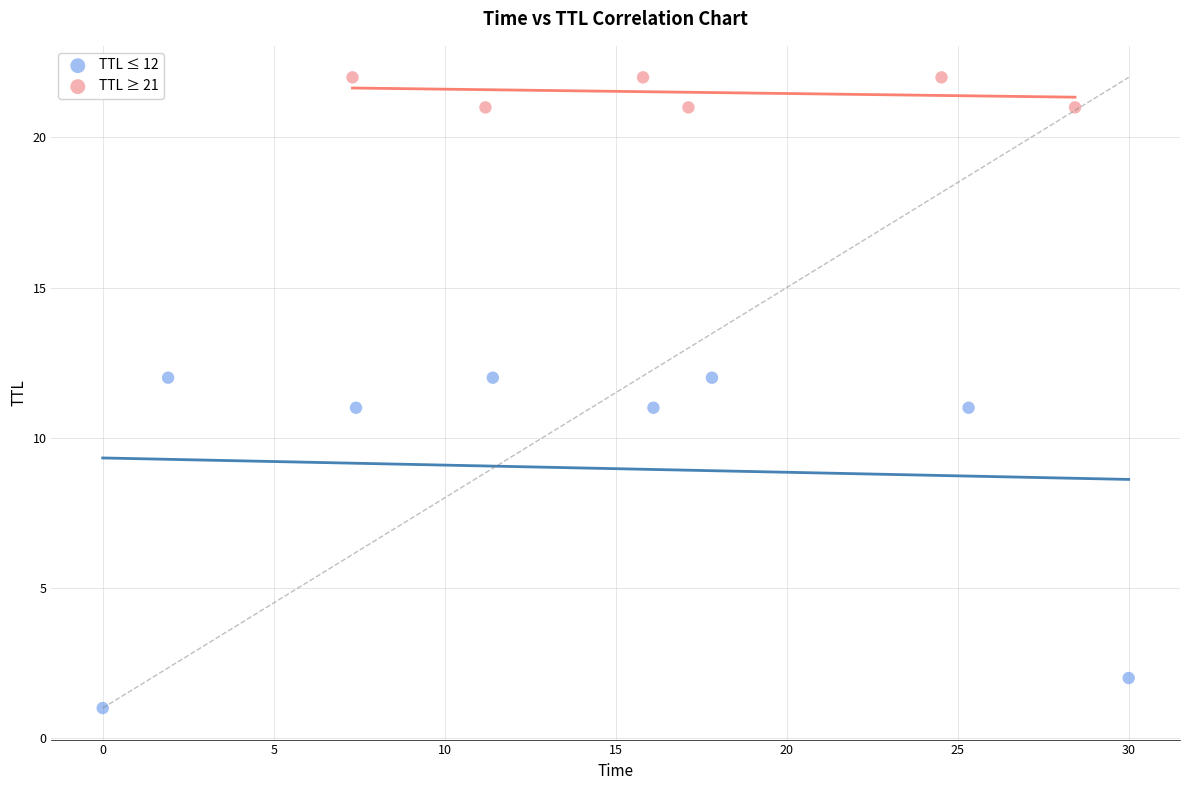

Which series reaches the minimum Y coordinate?

TTL ≤ 12